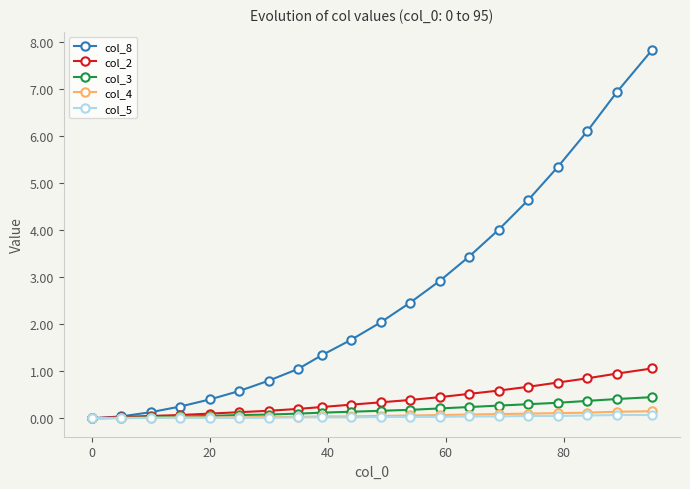

What is the maximum value for col_2?

1.1